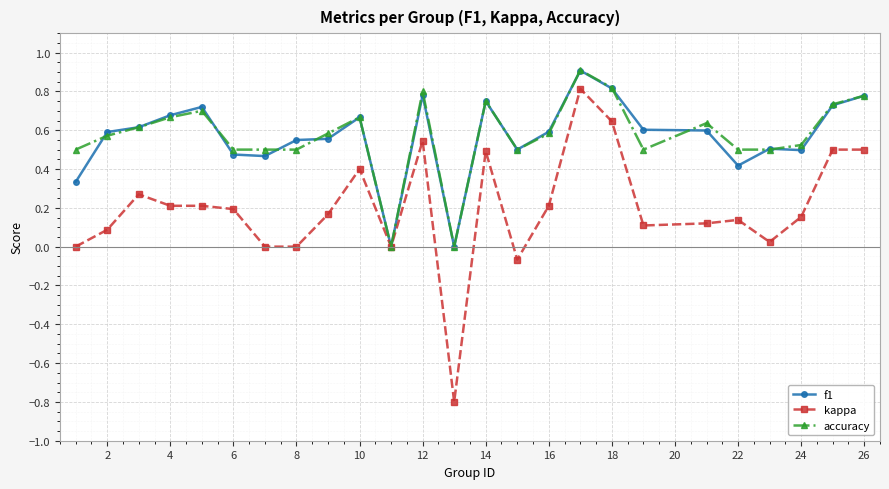

Which series has the largest range (max minus min)?

kappa